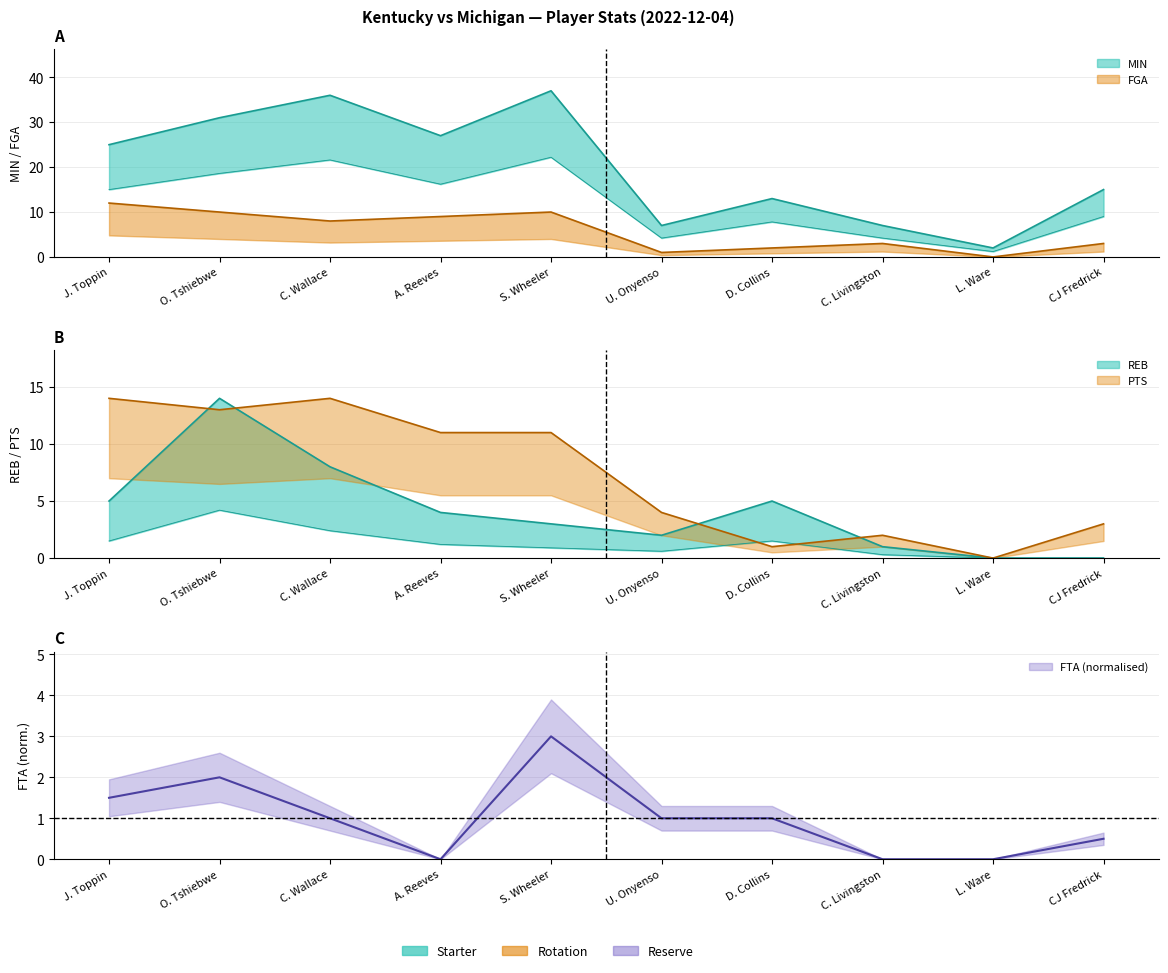

How many positive values does the REB series have?

8